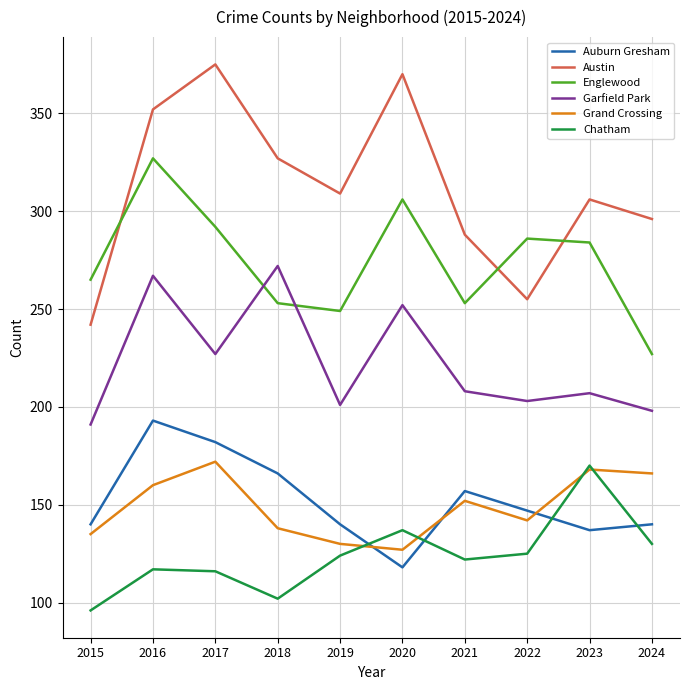

The value of Chatham at 2020 is 219. True or false?

False